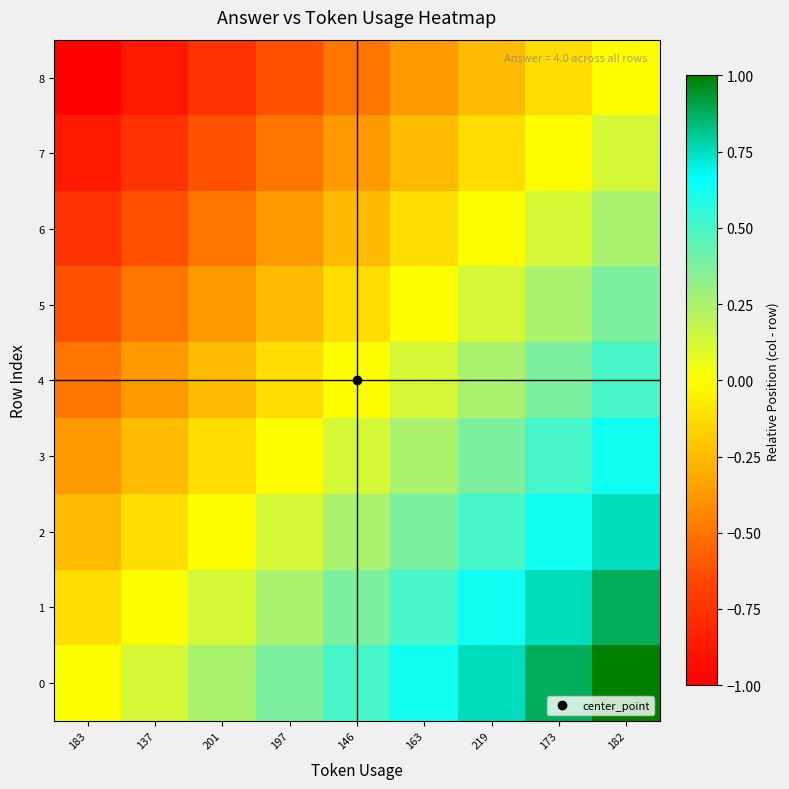

What is the minimum value shown in the chart?

-1.0